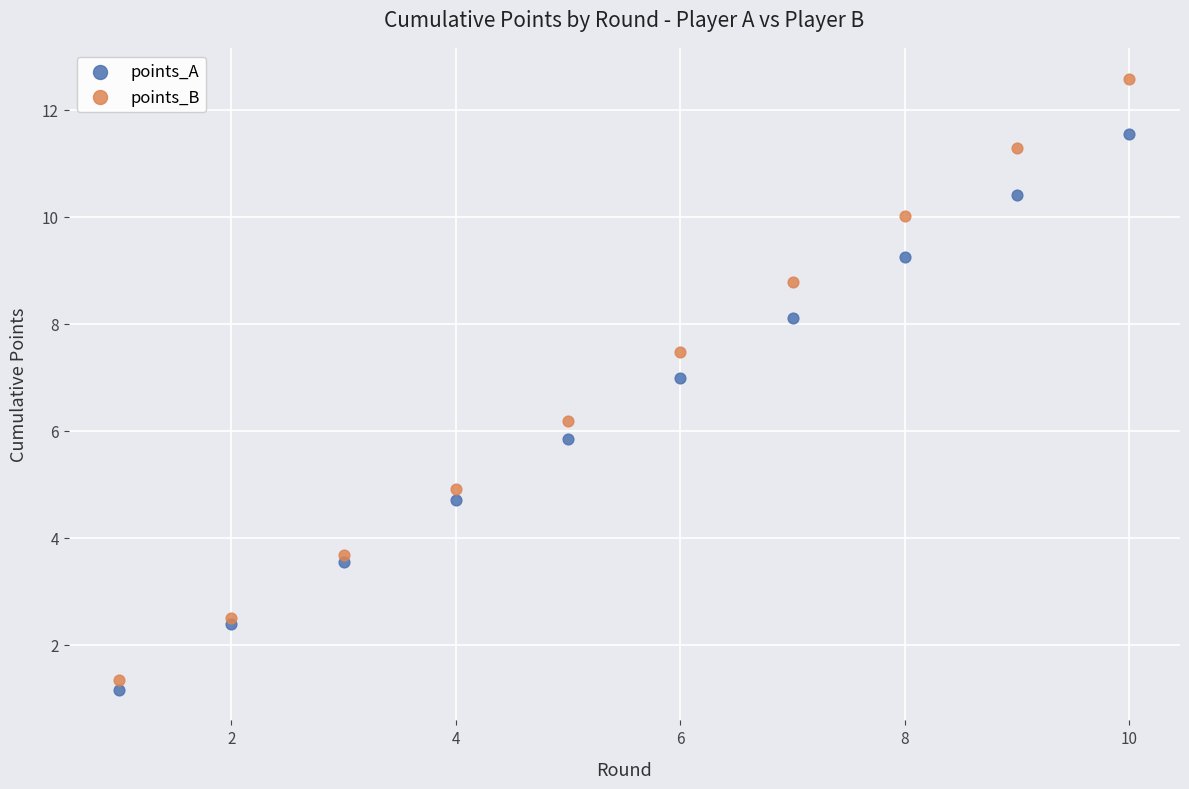

Which series has the largest Y range (max minus min)?

points_B